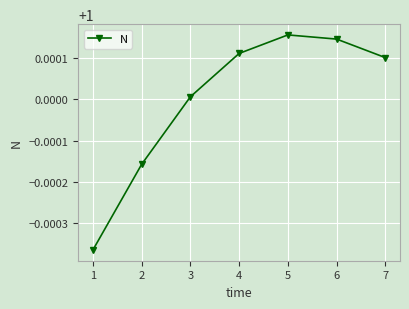

At which label does the data first exceed 1?

3